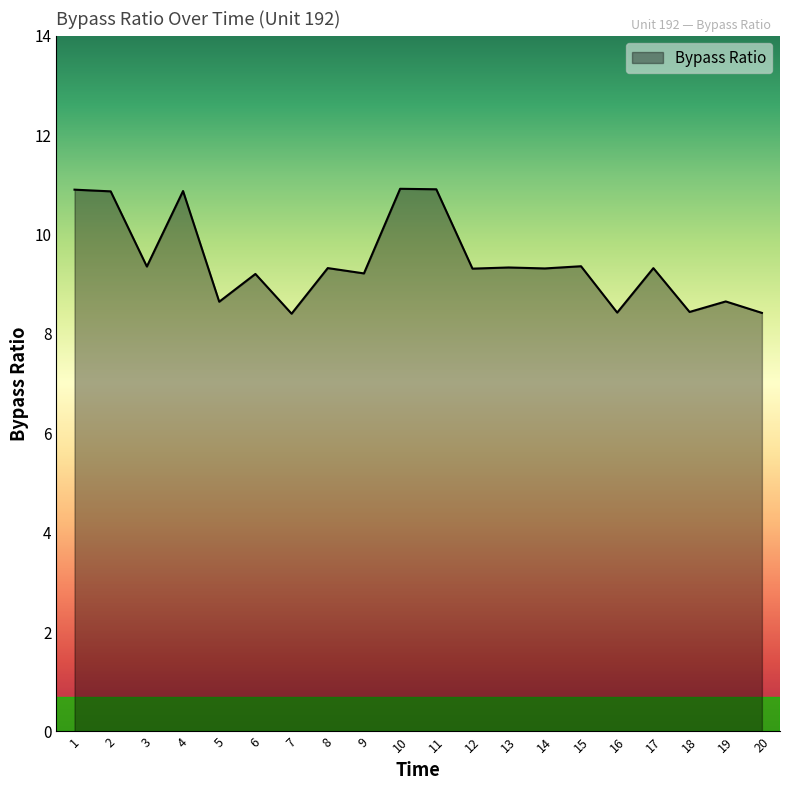

Does the chart have visible grid lines?

No